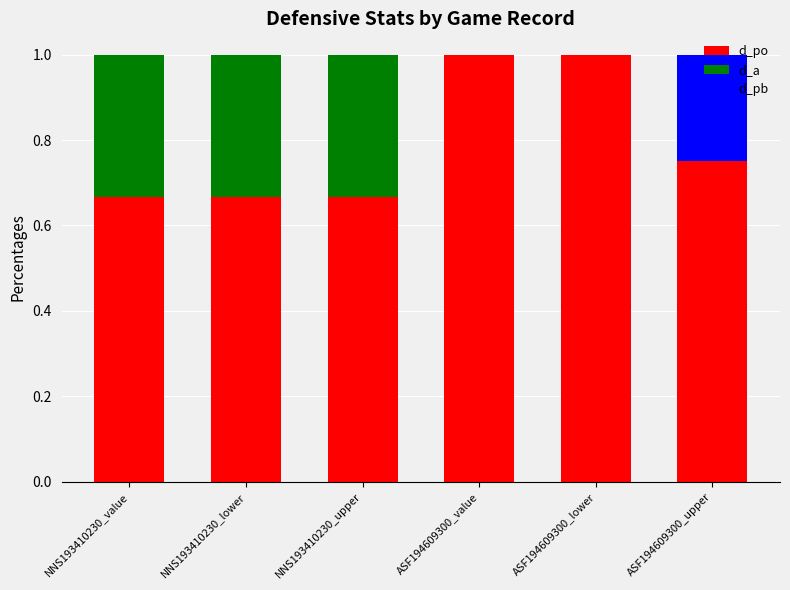

Count the number of data series in this chart.

3